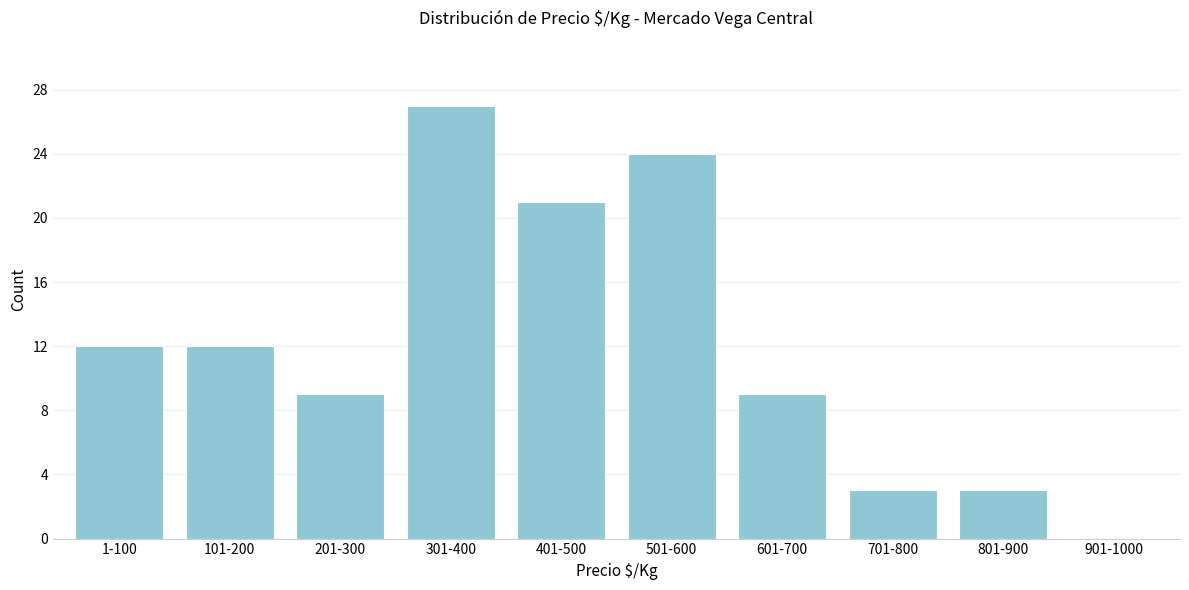

Reading left to right, what are all the values shown in this chart?

1-100=12	101-200=12	201-300=9	301-400=27	401-500=21	501-600=24	601-700=9	701-800=3	801-900=3	901-1000=0